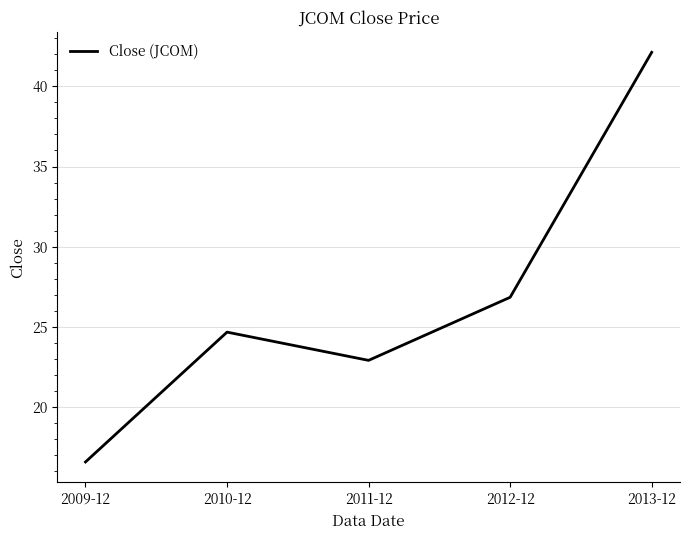

What position from the right is 2009-12?

5